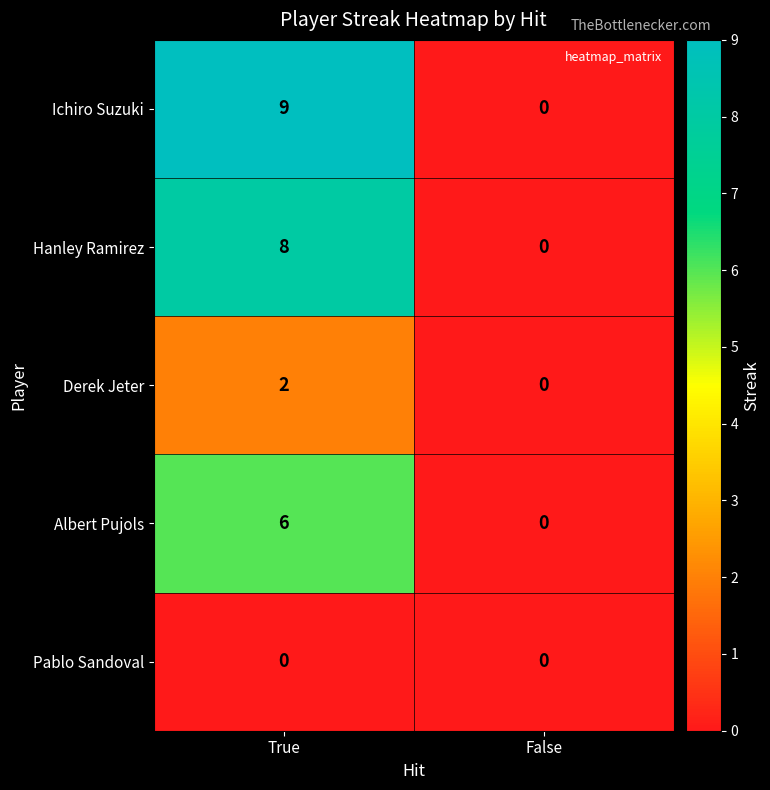

Which series has the widest spread of values?

Ichiro Suzuki